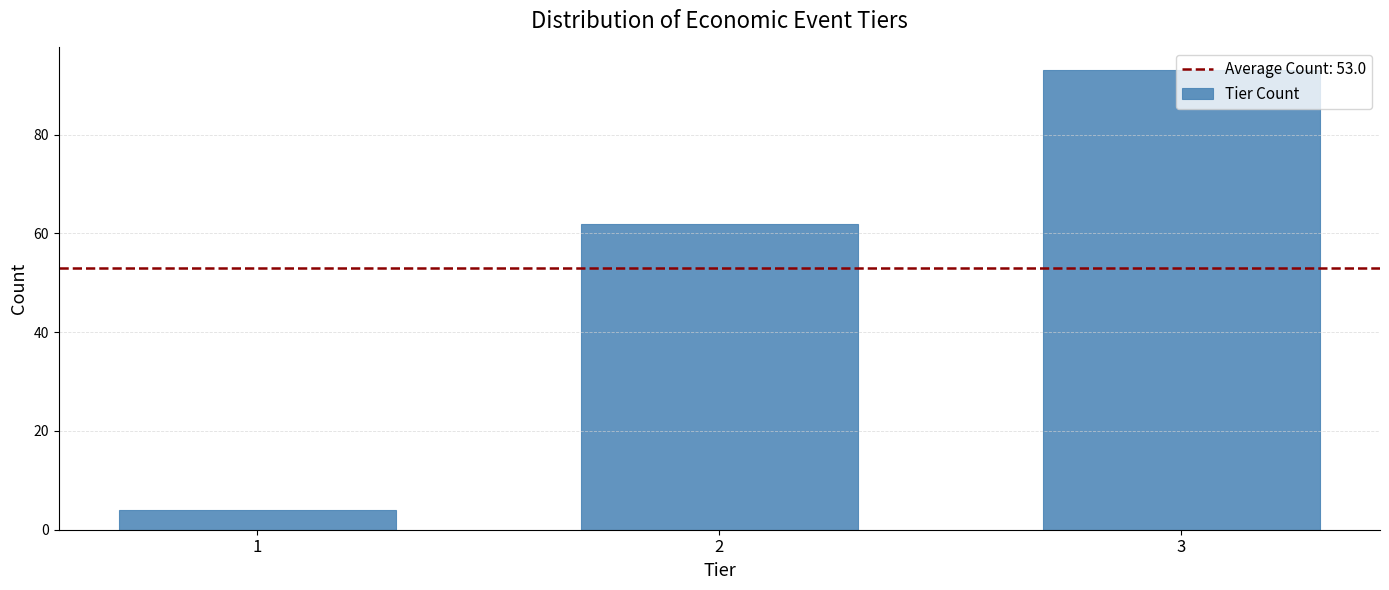

Rank the categories by value from lowest to highest.

1, 2, 3